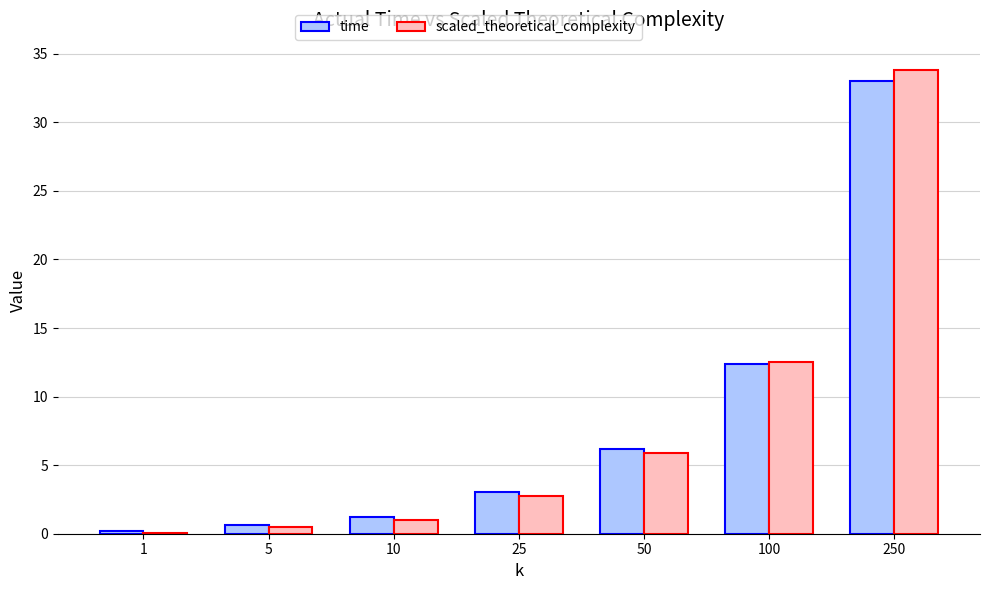

The time series shows 3.0 at 25. True or false?

True